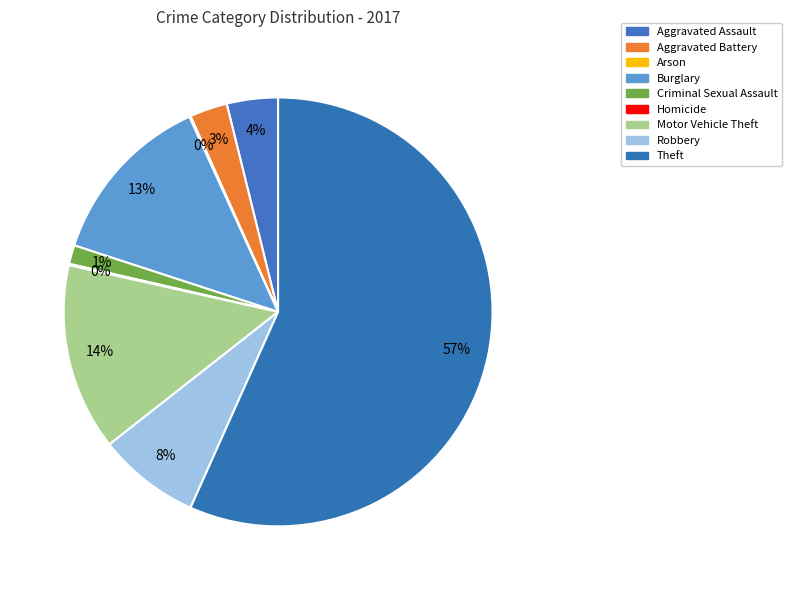

Is there a majority slice in this chart?

Yes